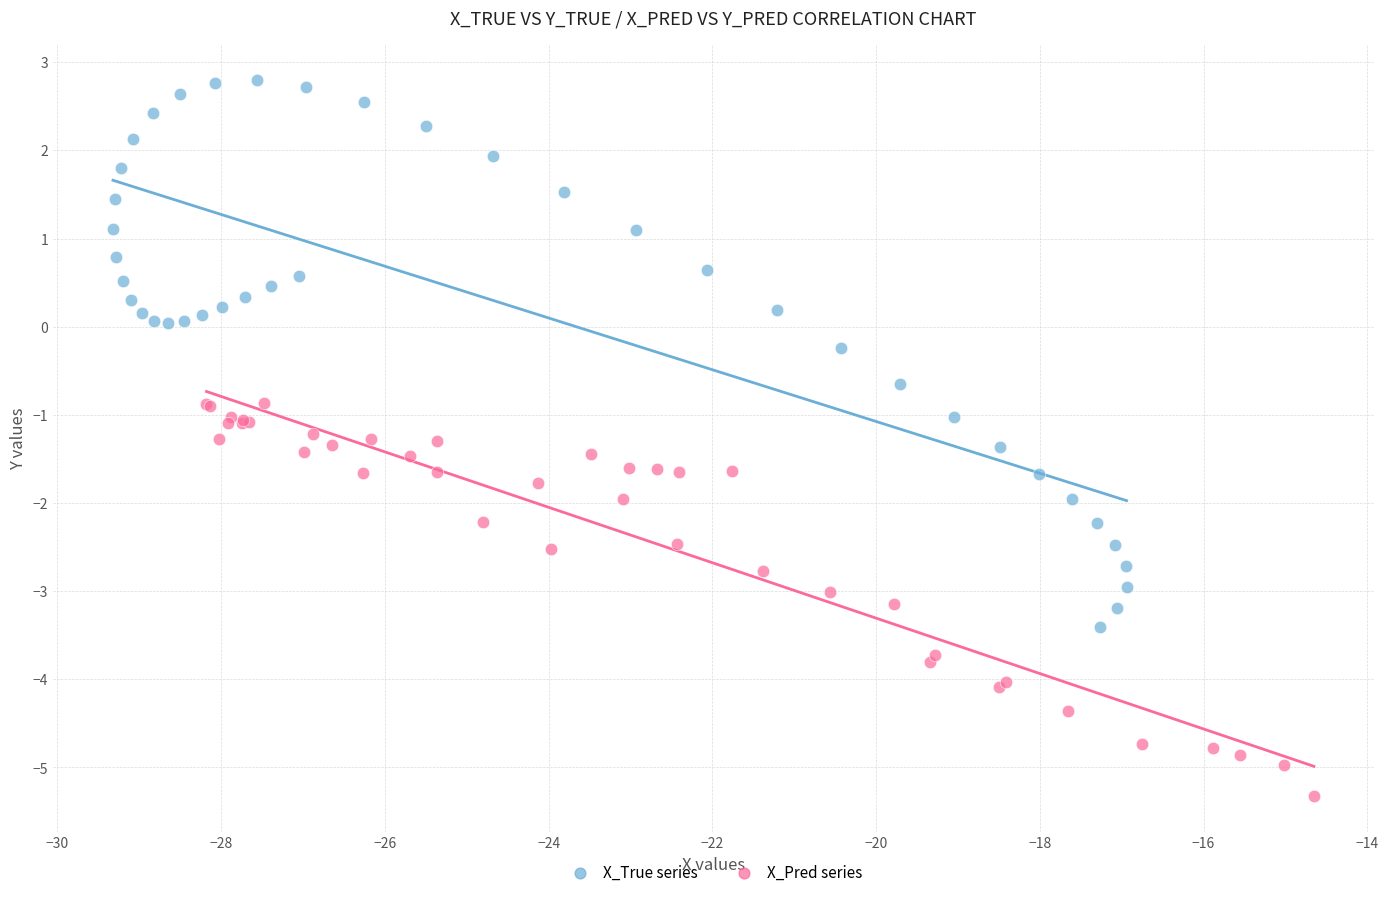

Which series contains the highest Y value?

X_True series